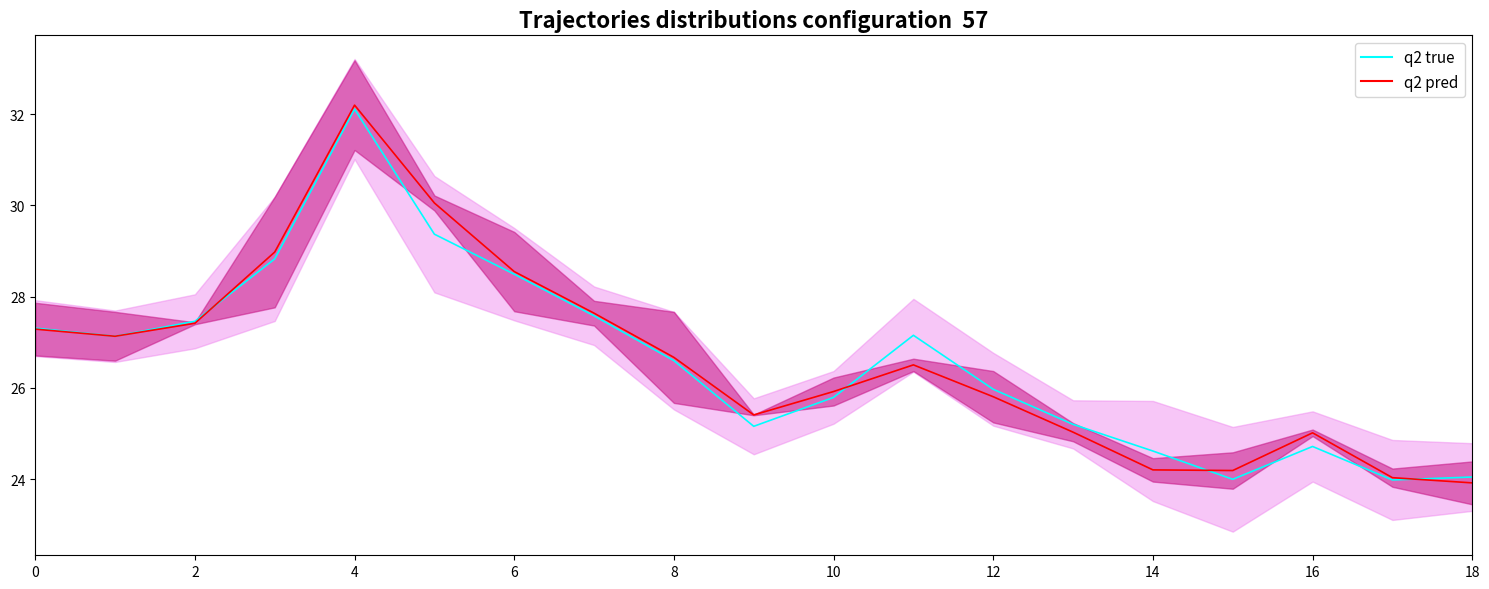

Read the q2 true value at 11.

27.2